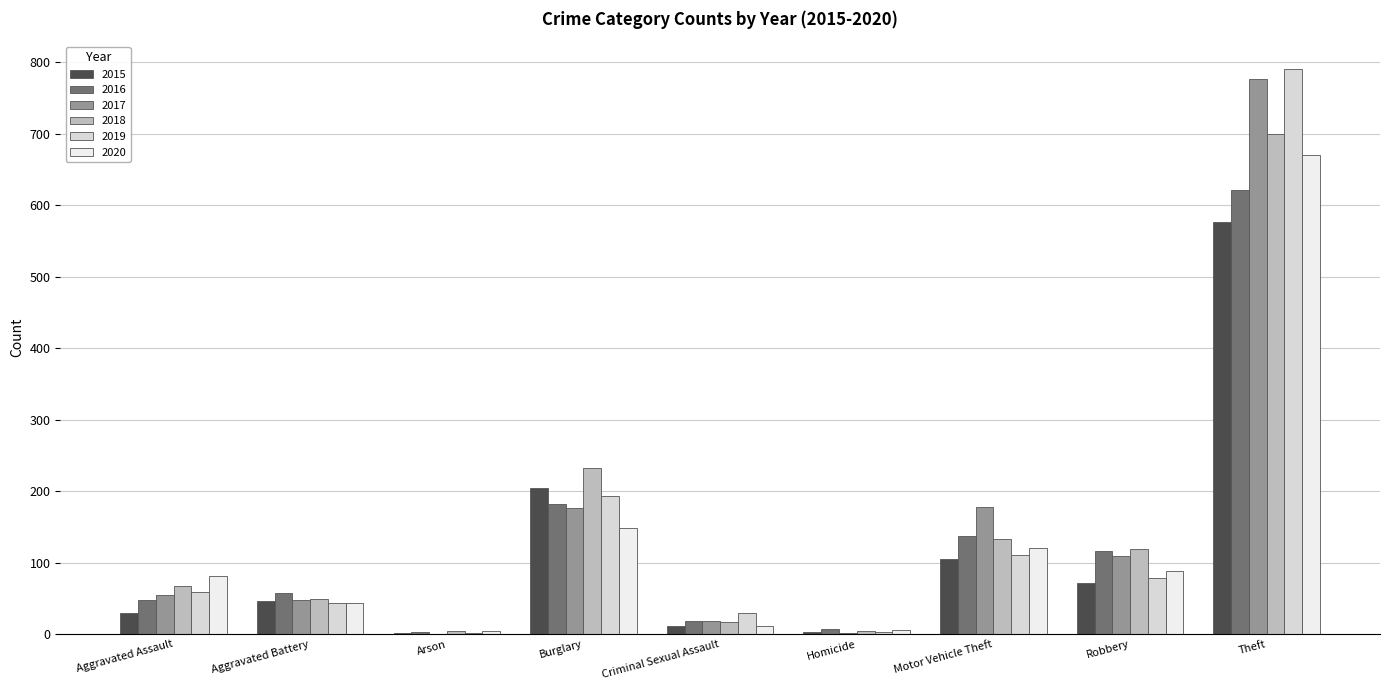

What is the value of the 2019 bar at the 5th from the left?

29